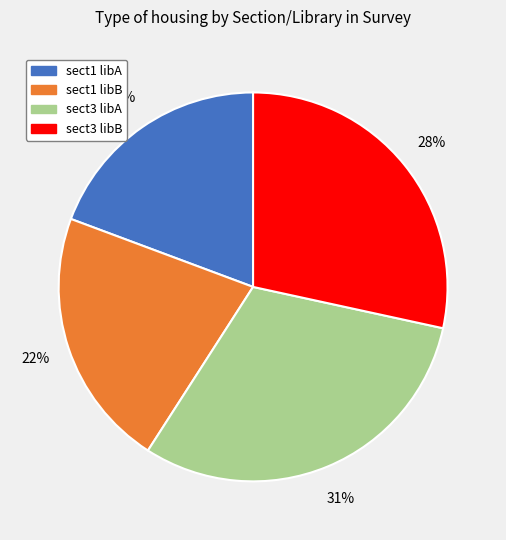

To the nearest percent, what is the combined percentage of sect1 libB and sect1 libA?

41%